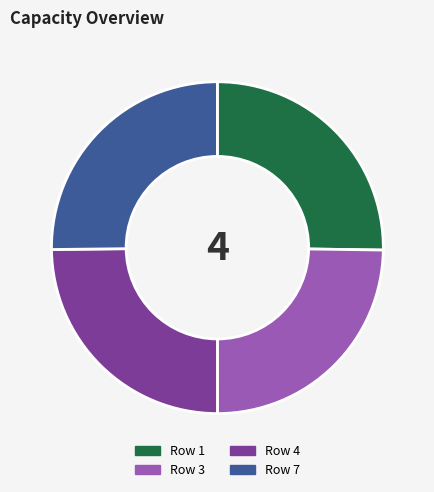

Does any single category account for the majority?

No